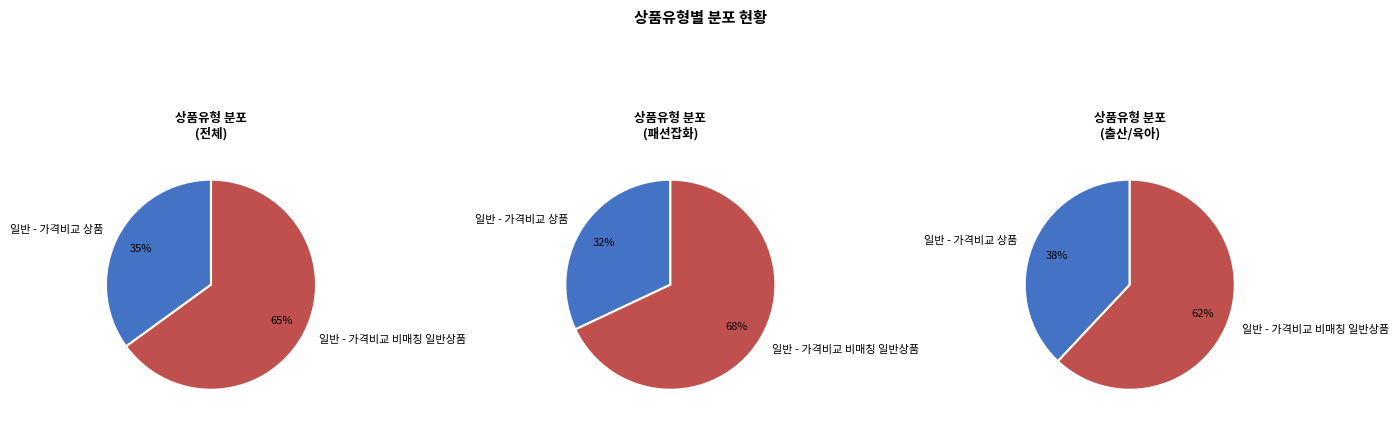

To the nearest percent, what is the combined percentage of 일반 - 가격비교 비매칭 일반상품 and 일반 - 가격비교 상품?

100%